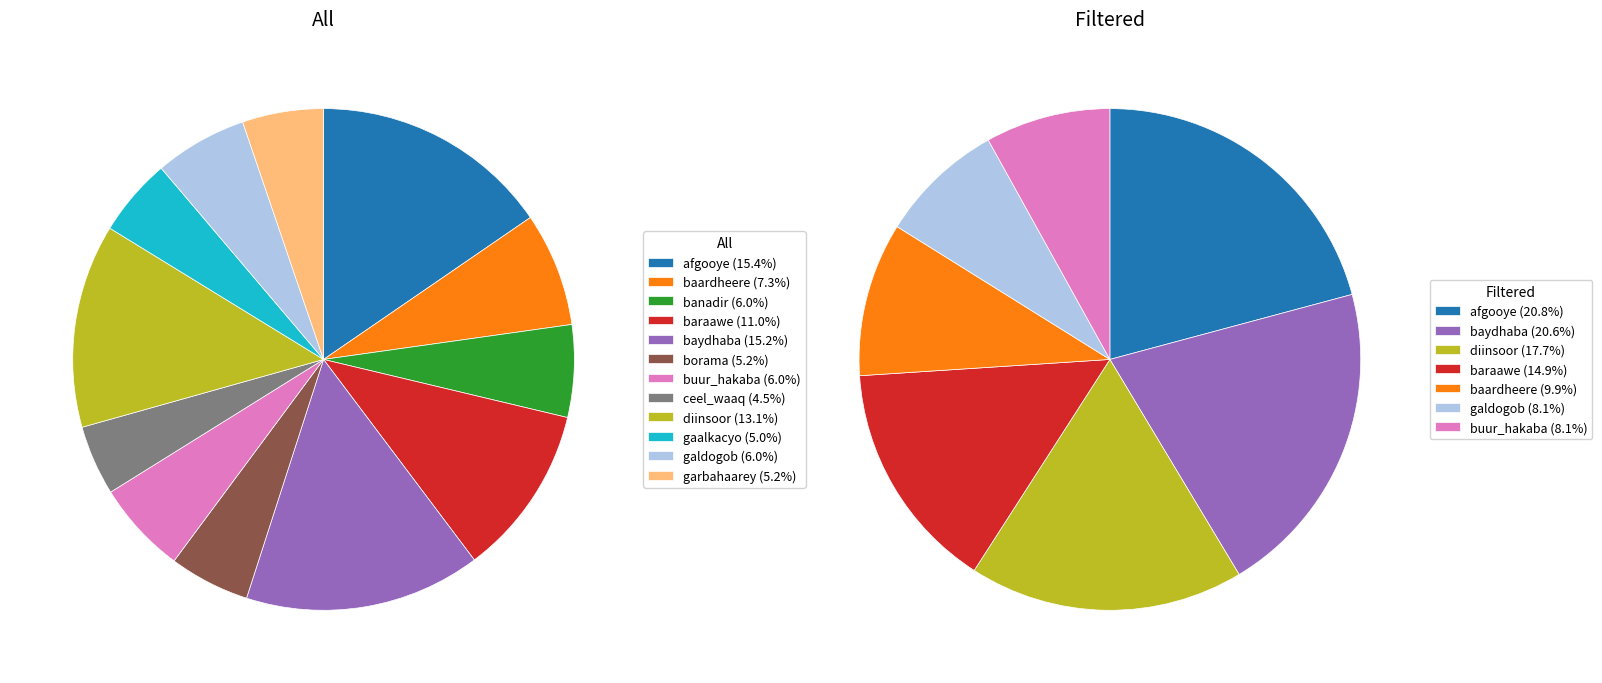

Approximately how many times larger is the value at galdogob compared to baraawe?

0.5